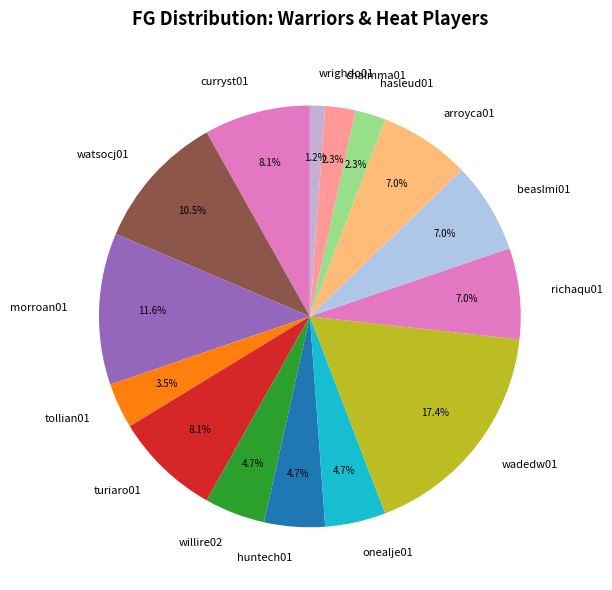

Does any single category account for the majority?

No